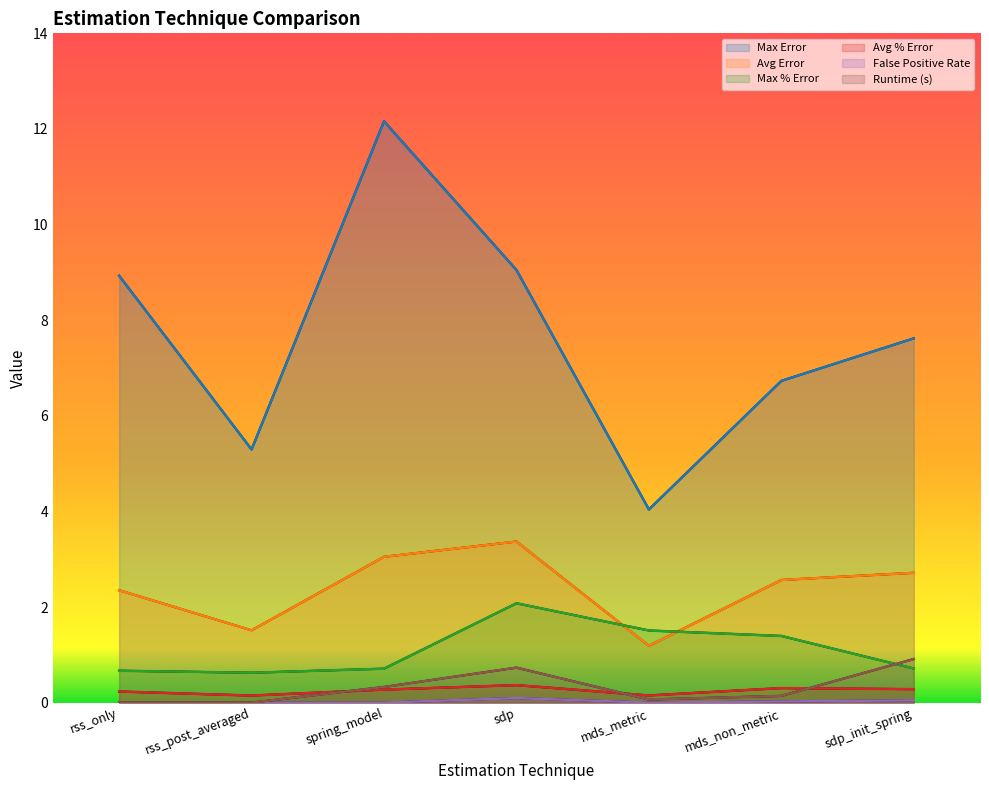

List the series in order of their peak value, highest first.

max_error, avg_error, max_percent_error, runtime, avg_percent_error, false_pos_rate